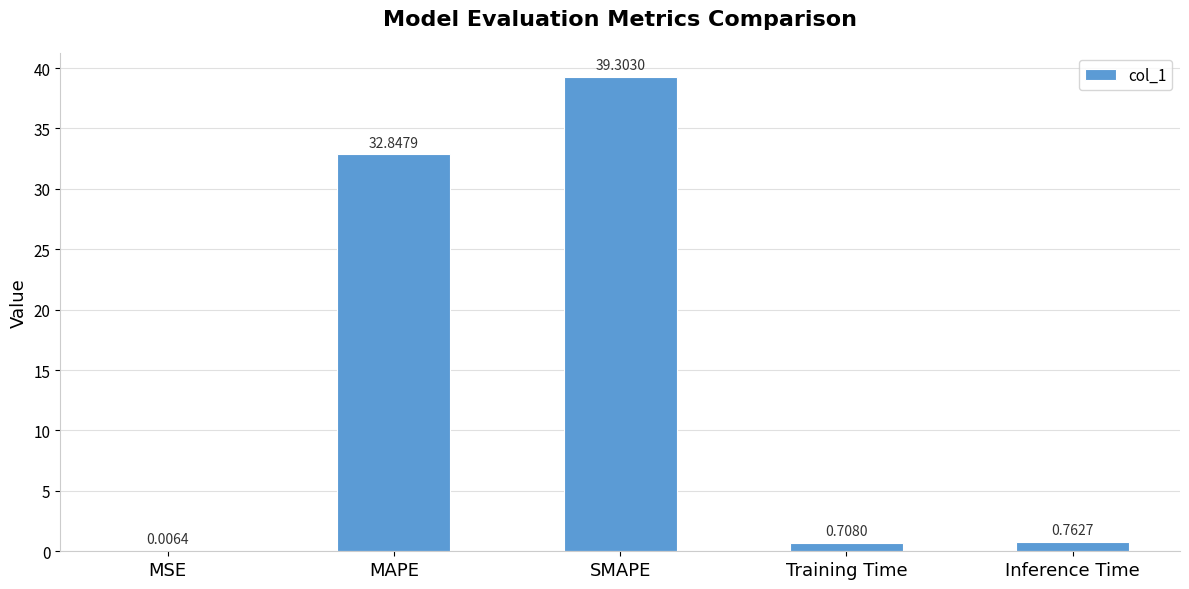

What is the sum of the values at MAPE and MSE?

32.9